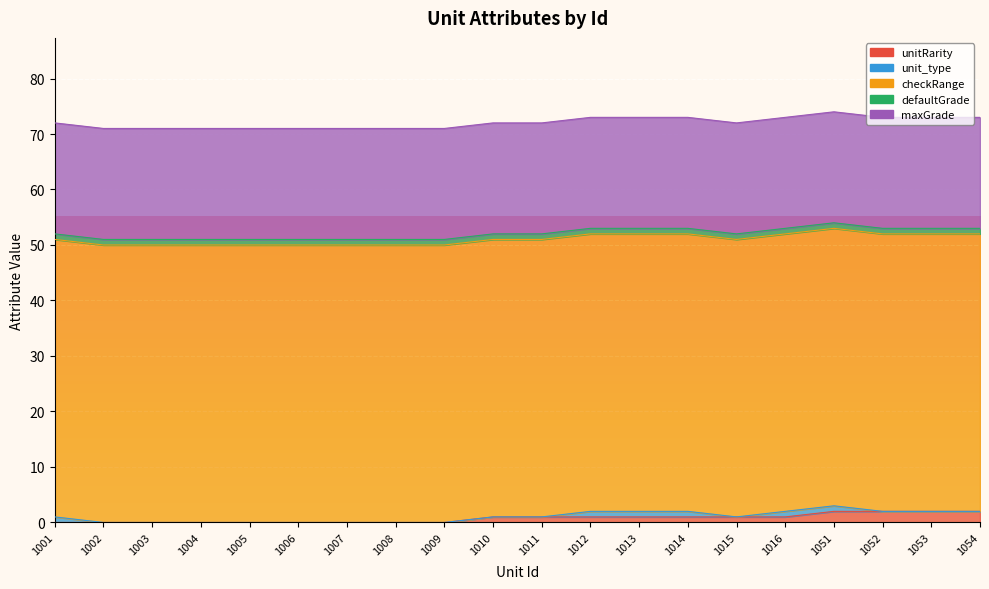

What is the spread (max minus min) of values at 1054?

50